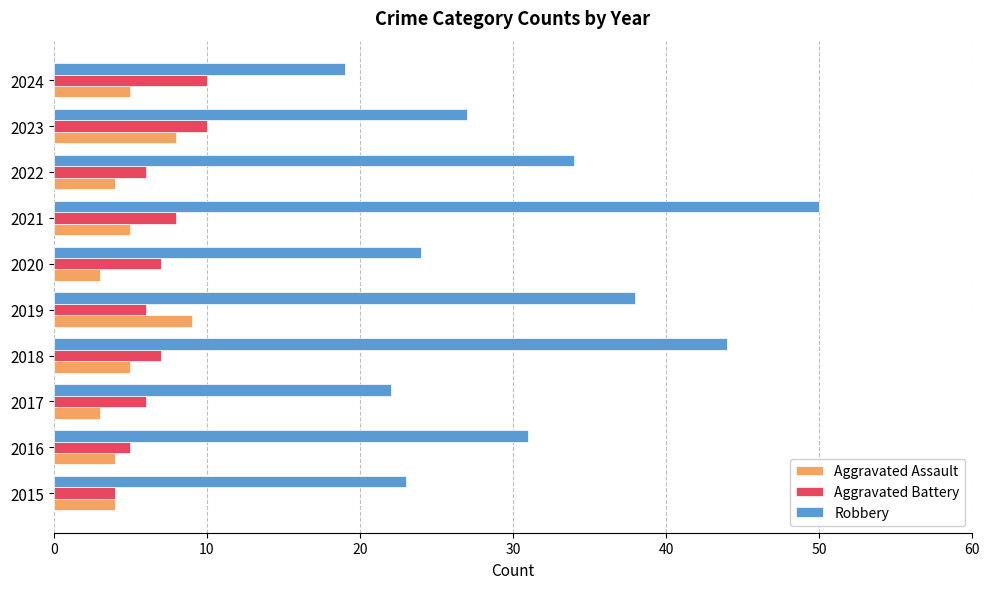

At which label is Robbery closest to 34?

2022